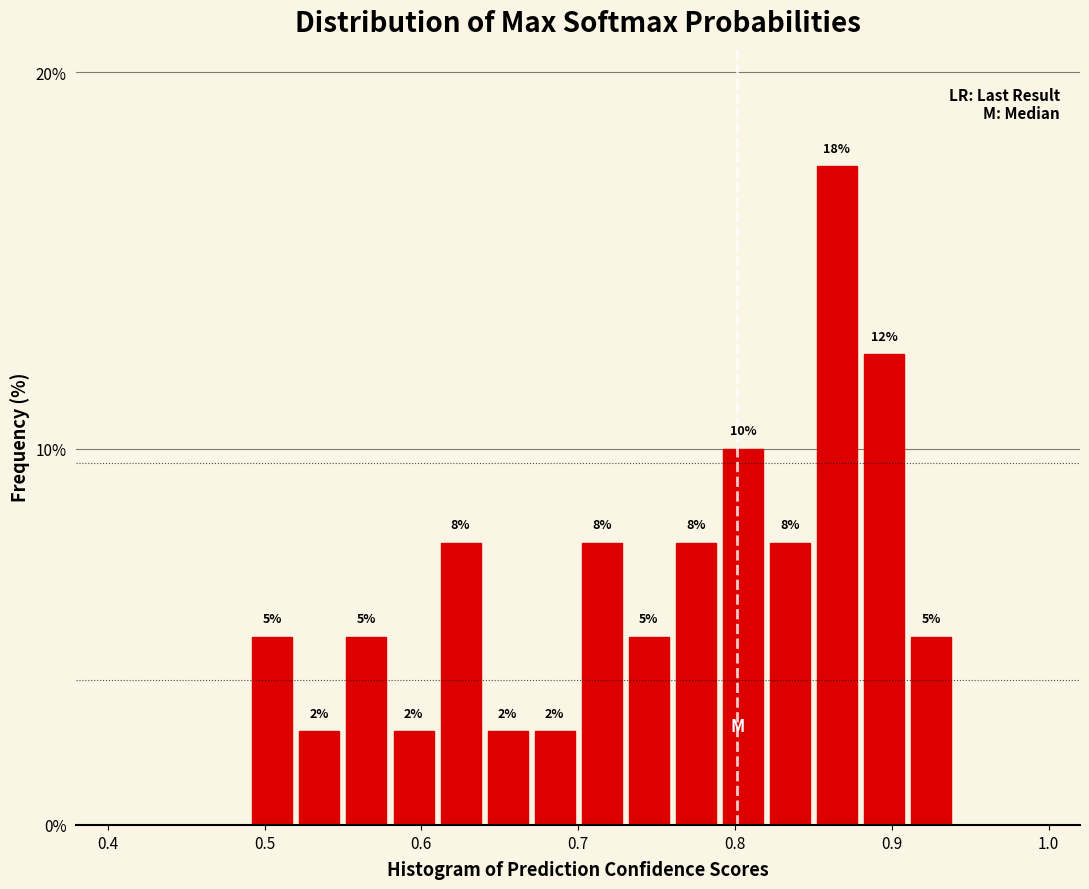

Read against the x-axis, roughly where is the centre of the tallest bar?

0.87